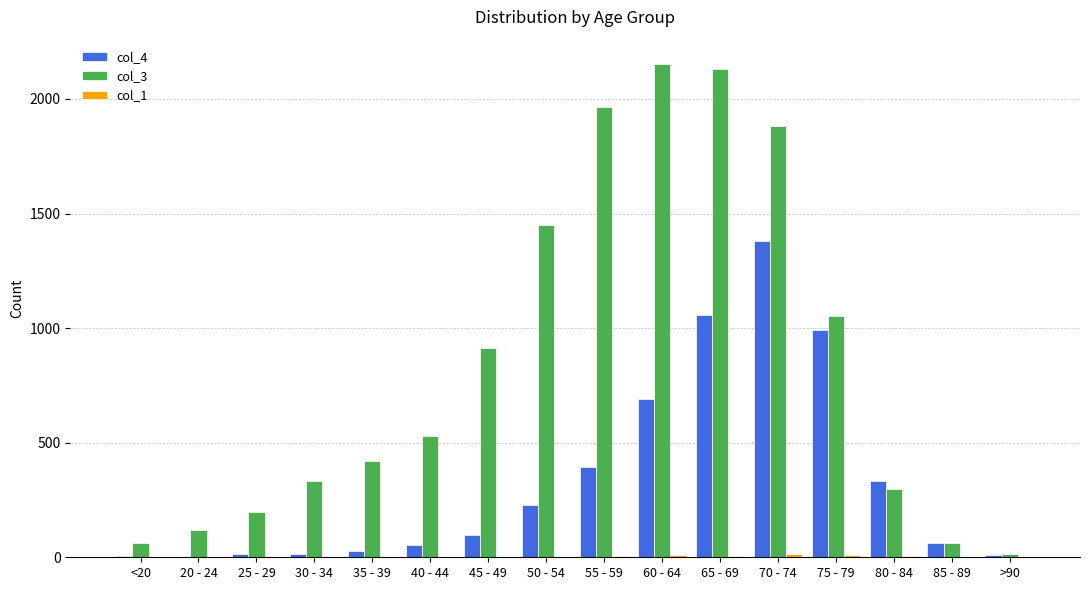

Which category has the highest value in the col_4 series?

70 - 74